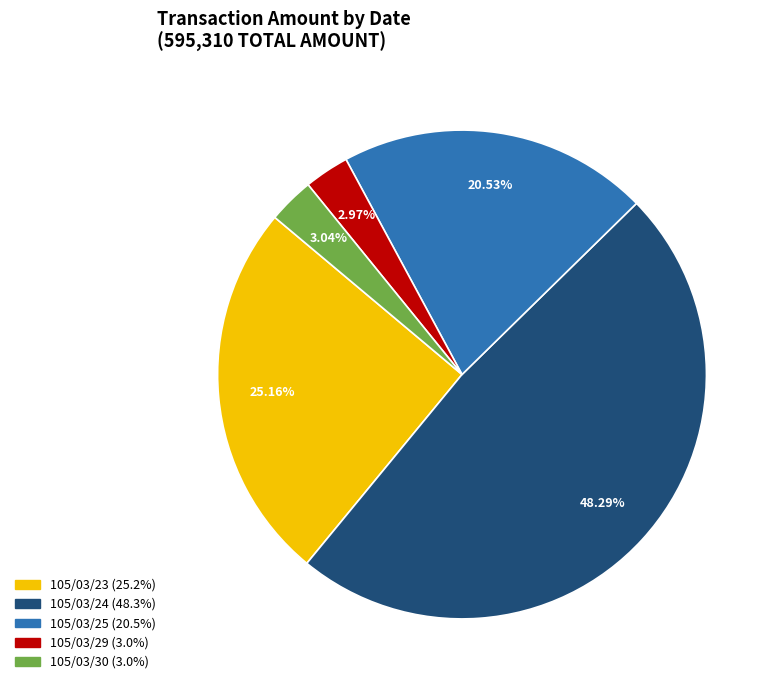

How many slices are in this pie chart?

5